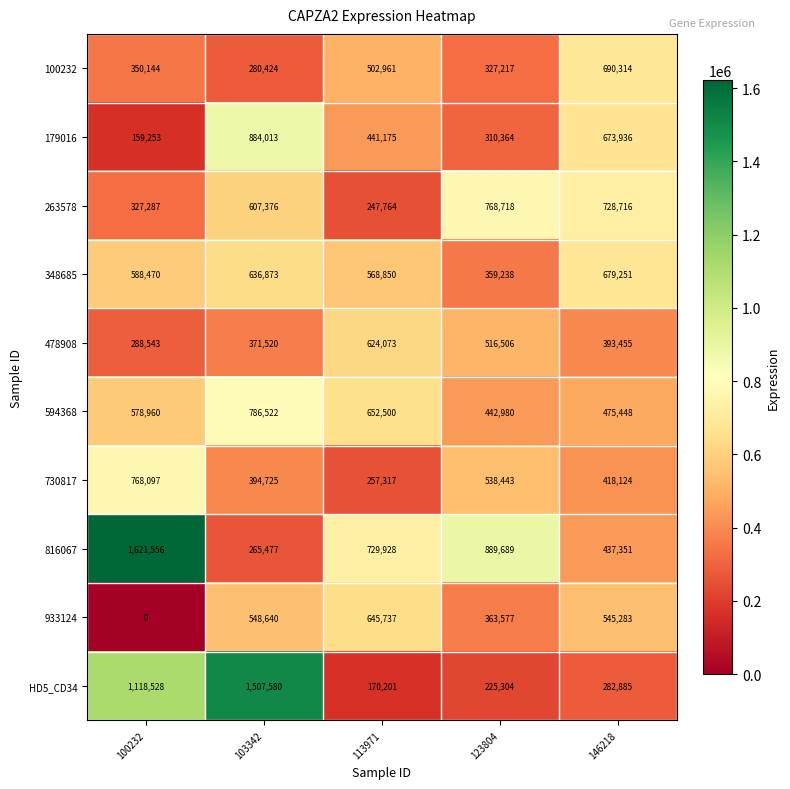

At how many categories does at least one series exceed 896287?

2